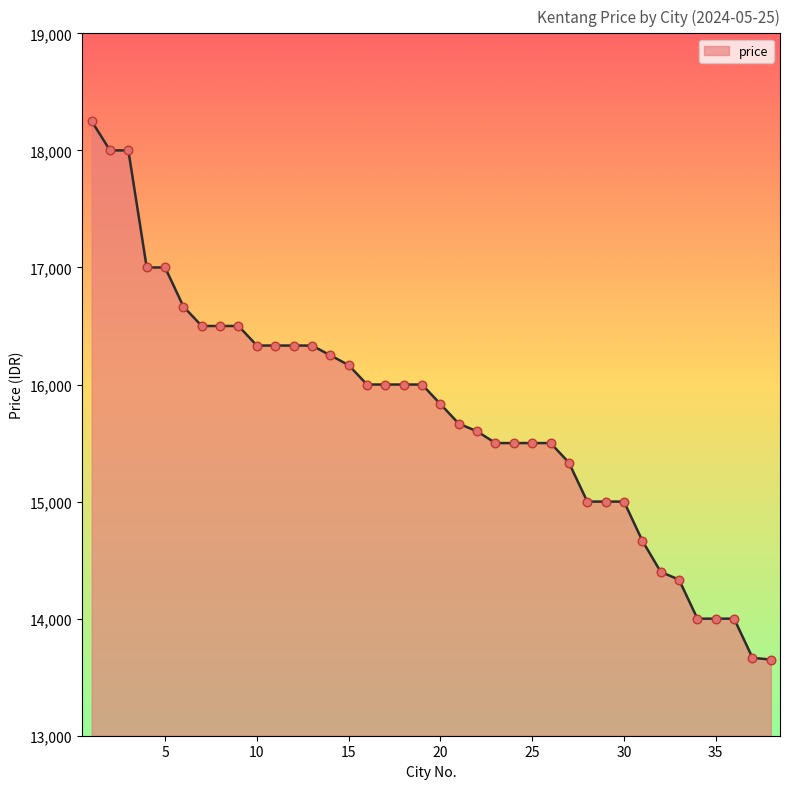

What is the maximum value shown in the chart?

18250